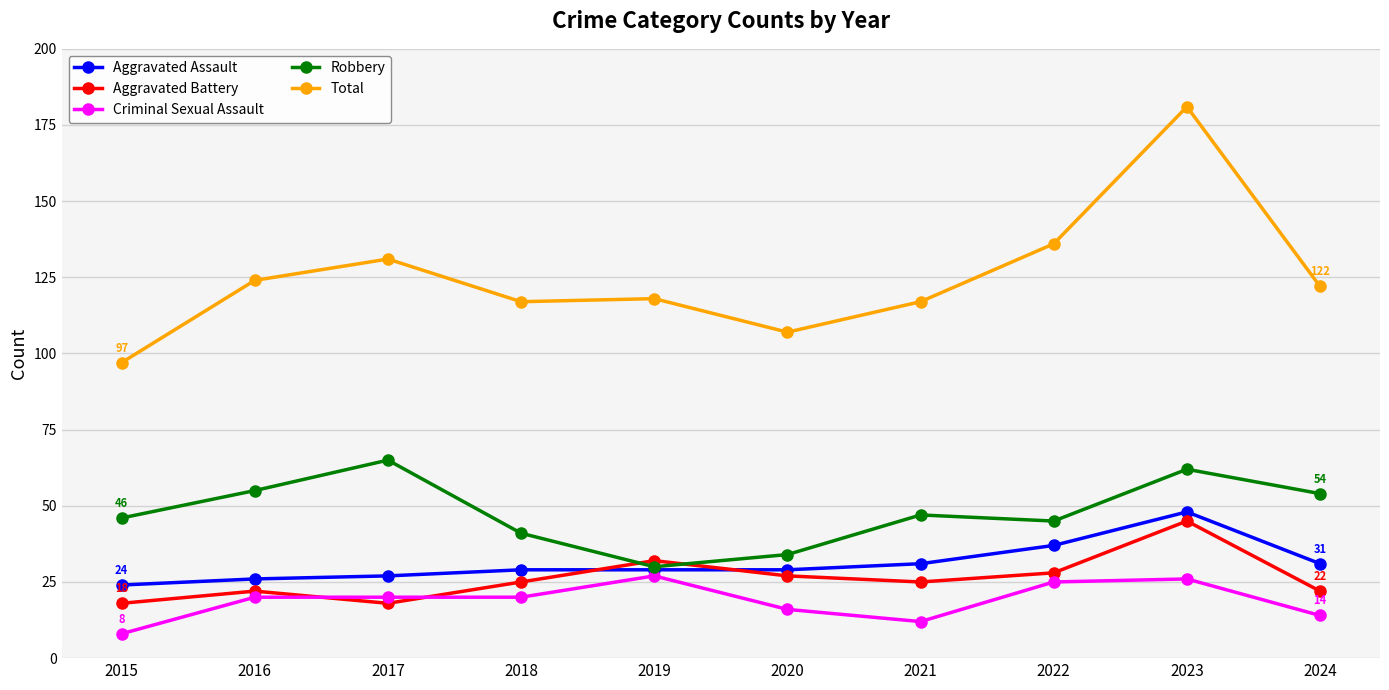

True or false: Aggravated Assault and Aggravated Battery intersect in this chart.

True